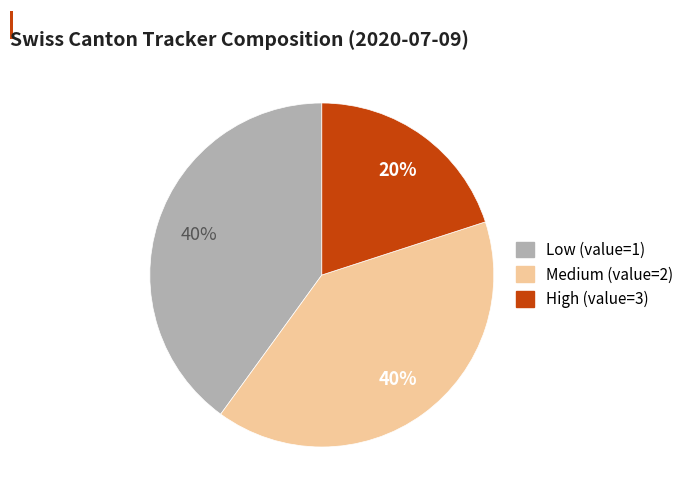

Does VD account for over 50% of the chart?

No